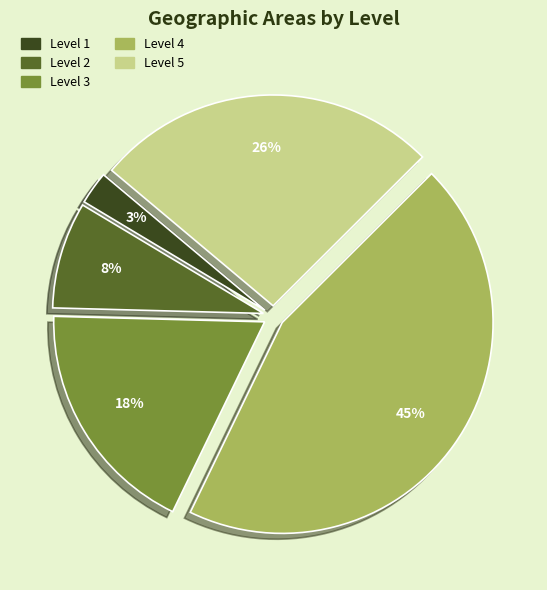

To the nearest percent, what is the average slice percentage?

20%